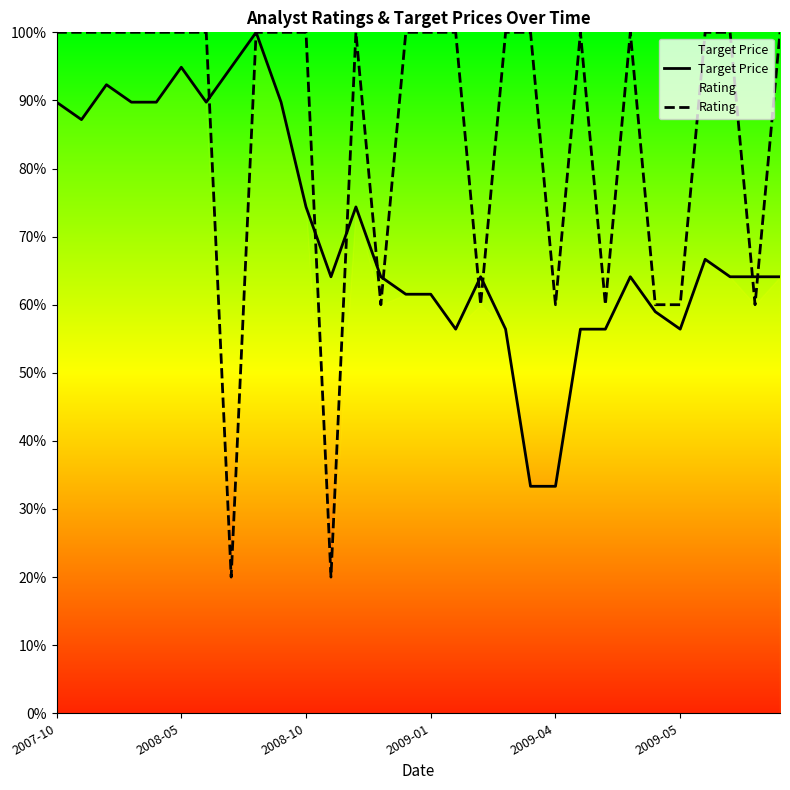

What is the value of the Rating point at the 11th from the left?

100.0